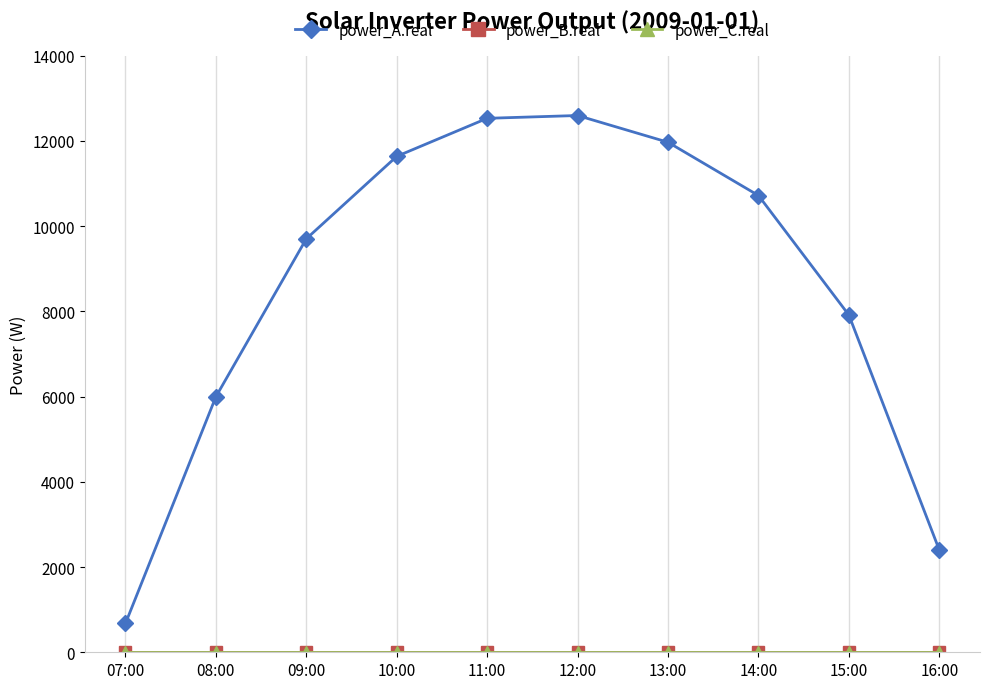

True or false: power_A.real and power_C.real cross at least once.

False